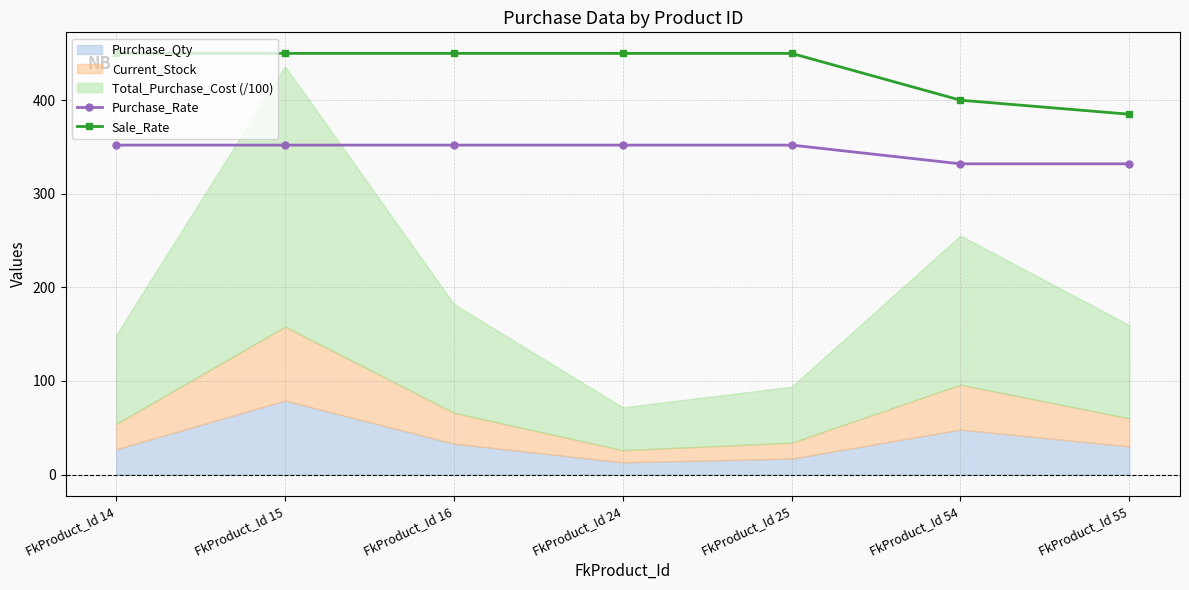

Which series changed the most between FkProduct_Id 14 and FkProduct_Id 15?

Purchase_Rate